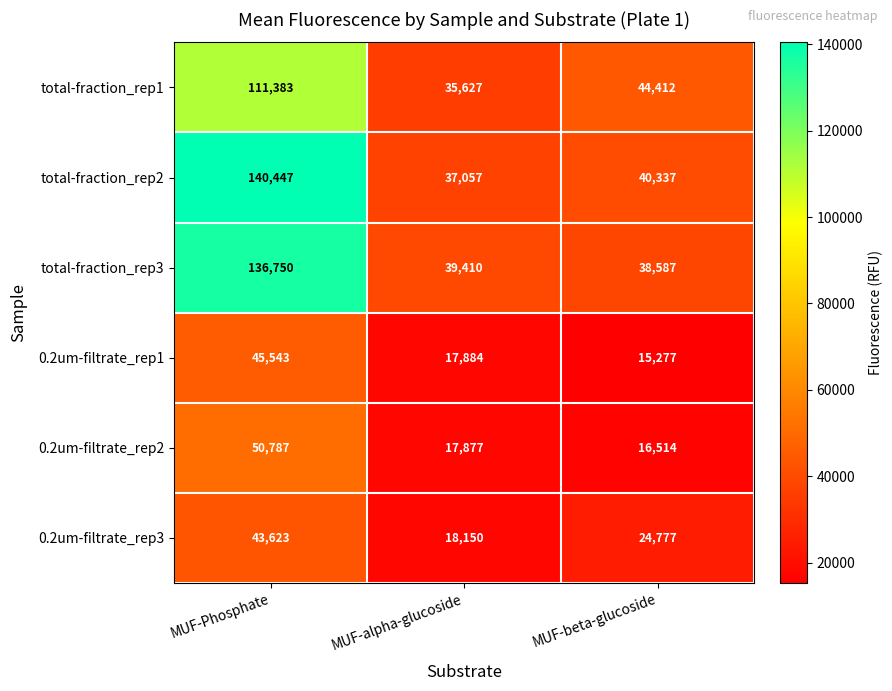

Is it true that total-fraction_rep1 equals 111383 at MUF-Phosphate?

True